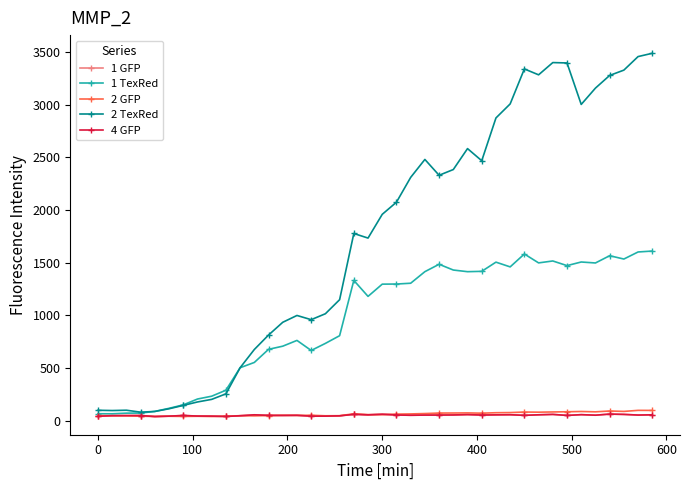

Which series has the largest total across all categories?

2 TexRed